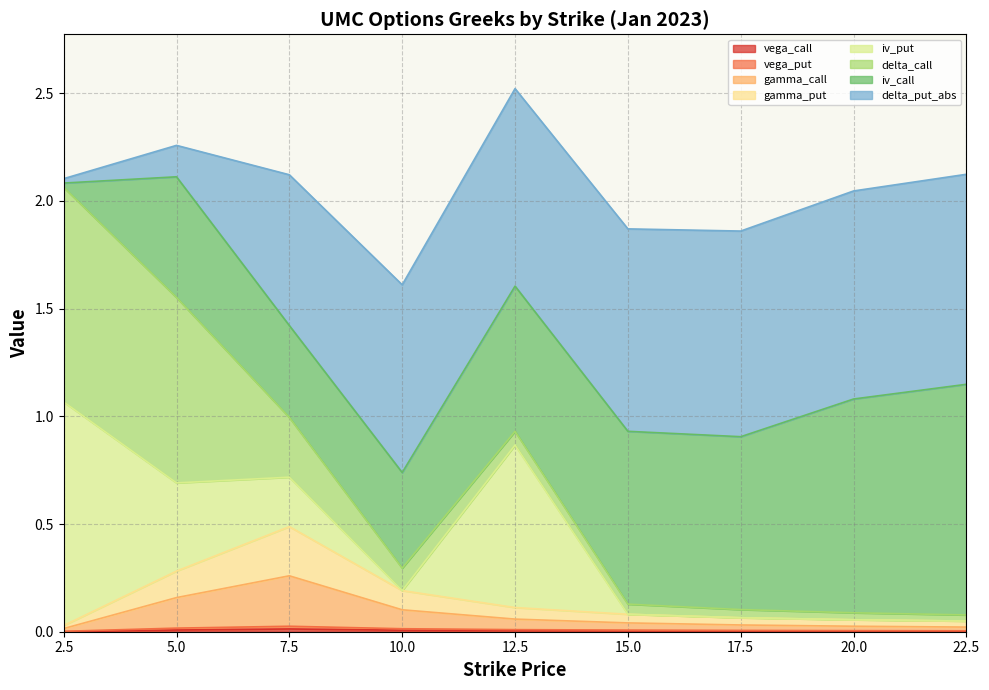

True or false: gamma_put and vega_call intersect in this chart.

False